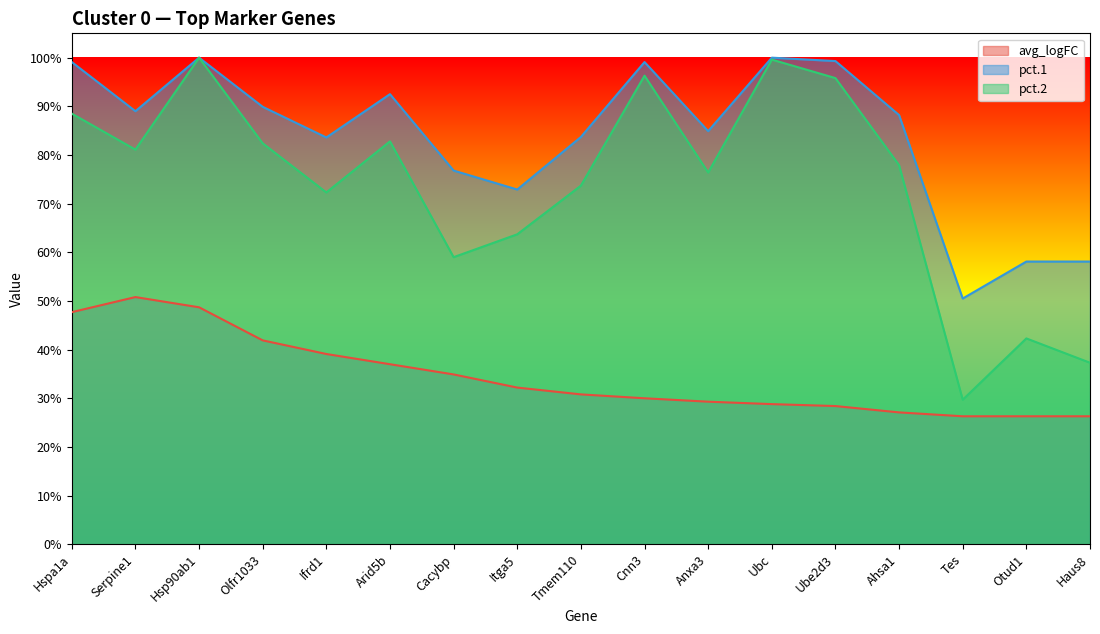

The avg_logFC series shows 0.3 at Anxa3. True or false?

True